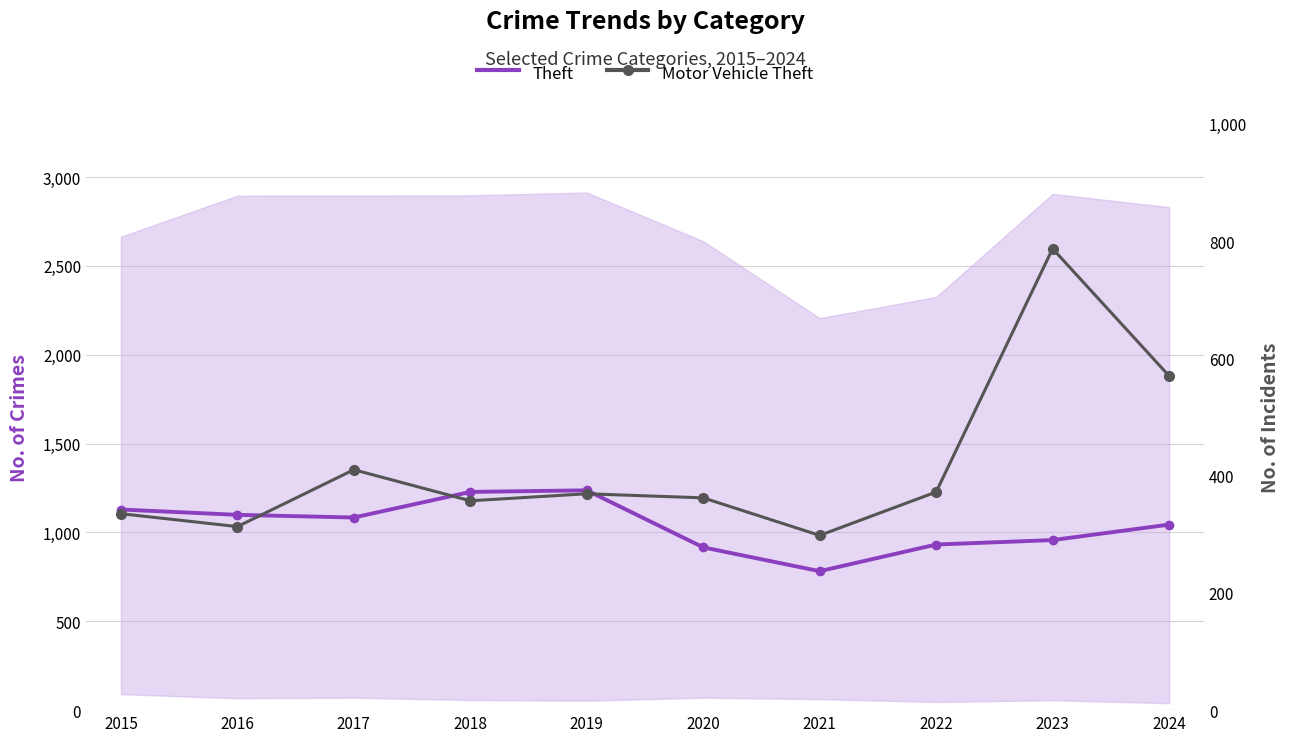

How many interior local peaks does the Motor Vehicle Theft series have?

3